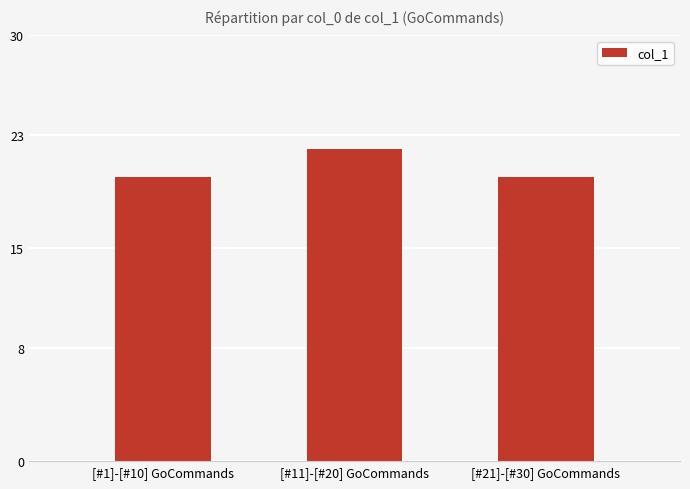

Is it true that the value at [#1]-[#10] GoCommands is 11?

False